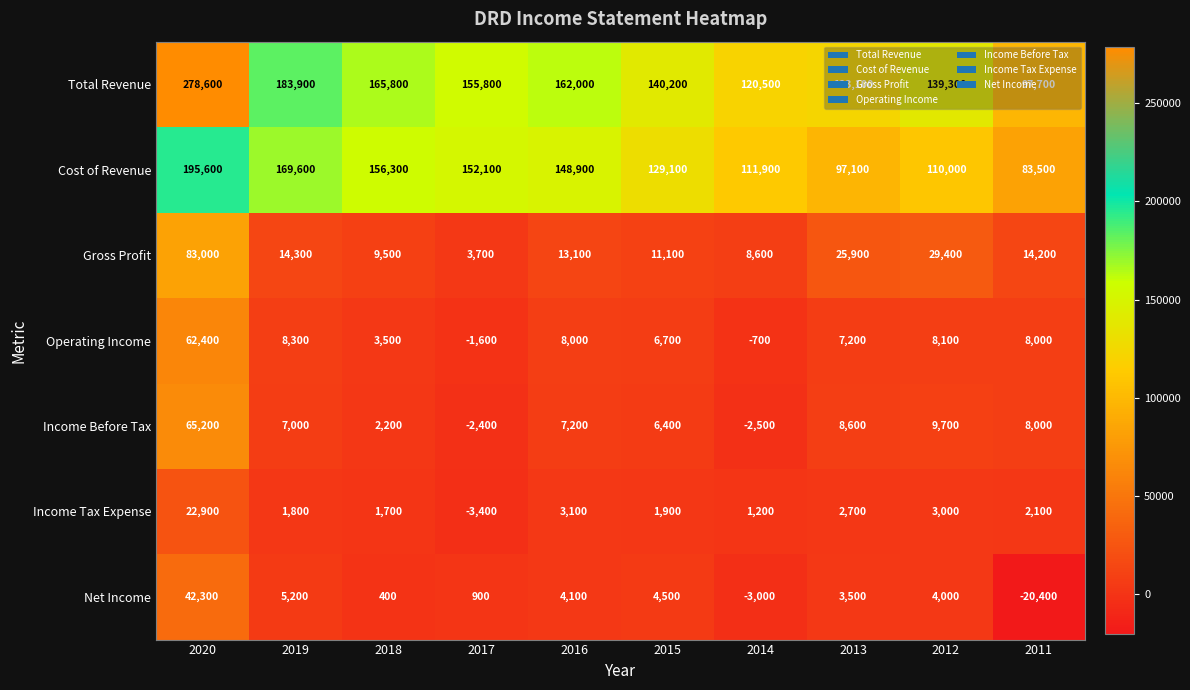

At 2016, list the series in order from smallest to largest.

Income Tax Expense, Net Income, Income Before Tax, Operating Income, Gross Profit, Cost of Revenue, Total Revenue